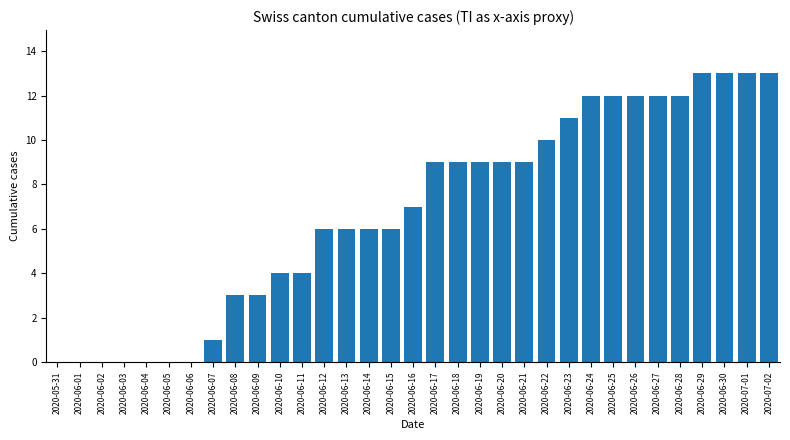

Are the bars horizontal?

No